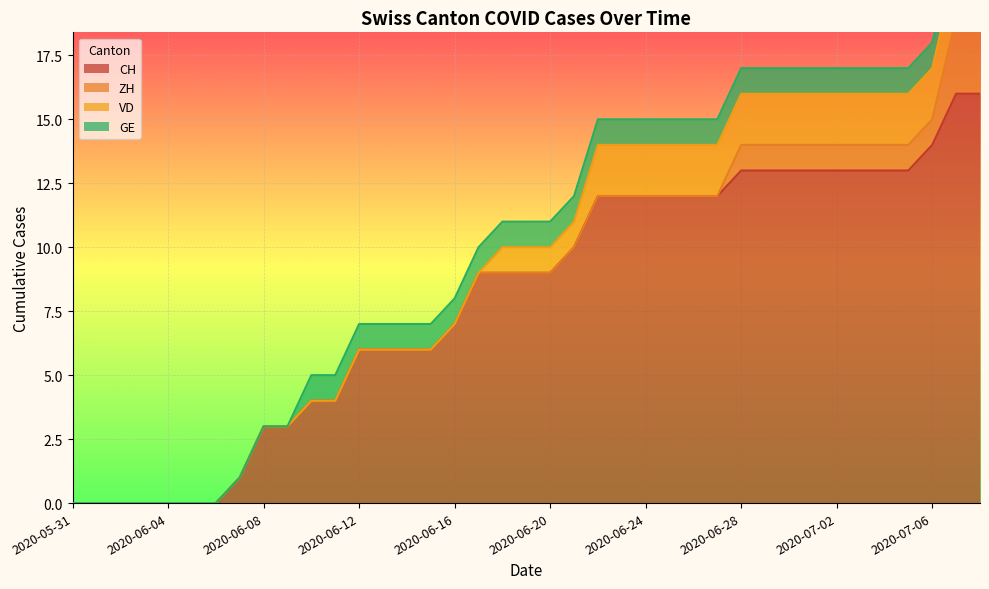

What value does the CH series have at 2020-06-15, to the nearest 5?

5